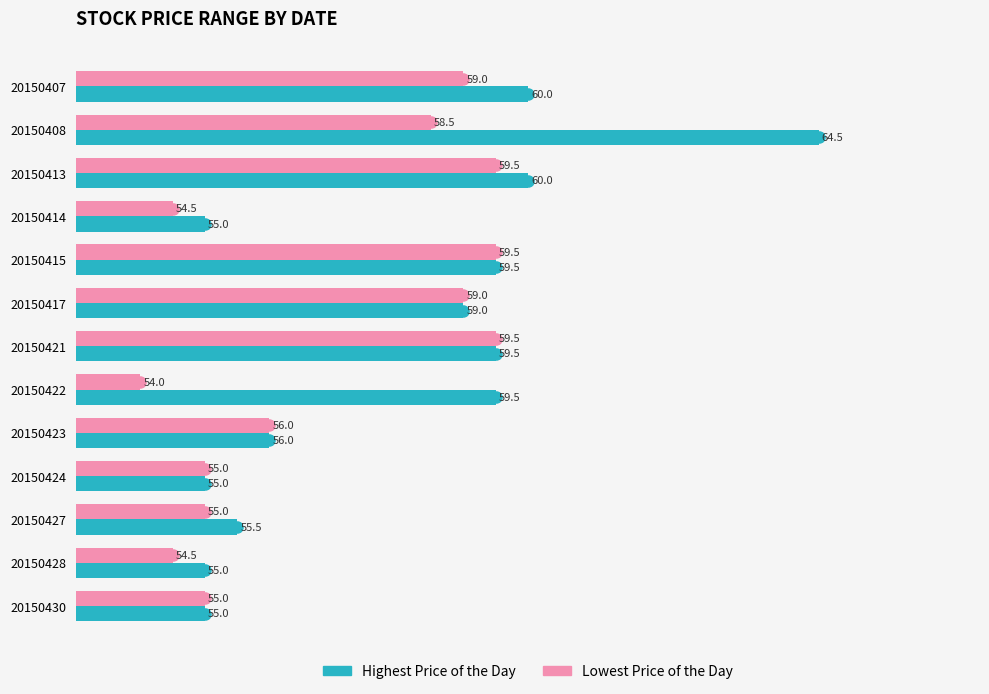

What is the total value across all series at 20150417?

118.0